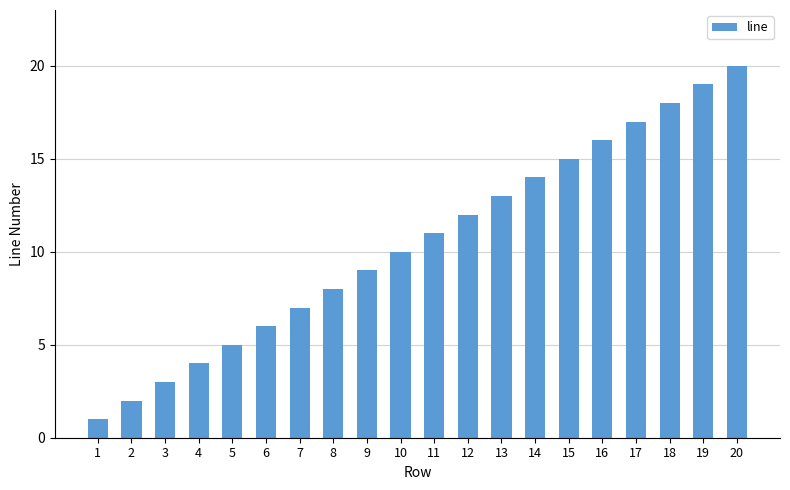

Which category has the highest value across all series?

20